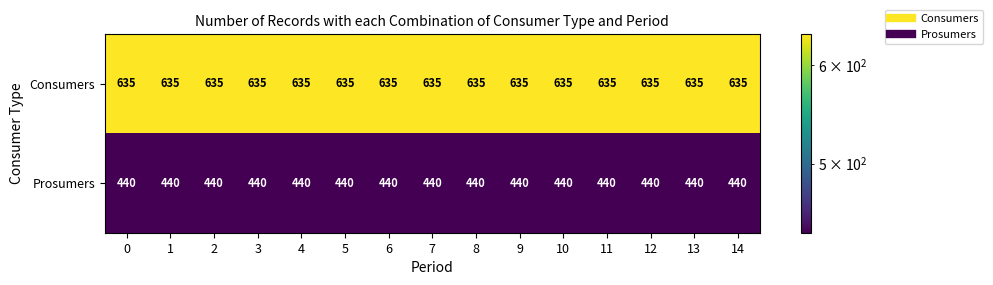

What is the greatest value displayed?

635